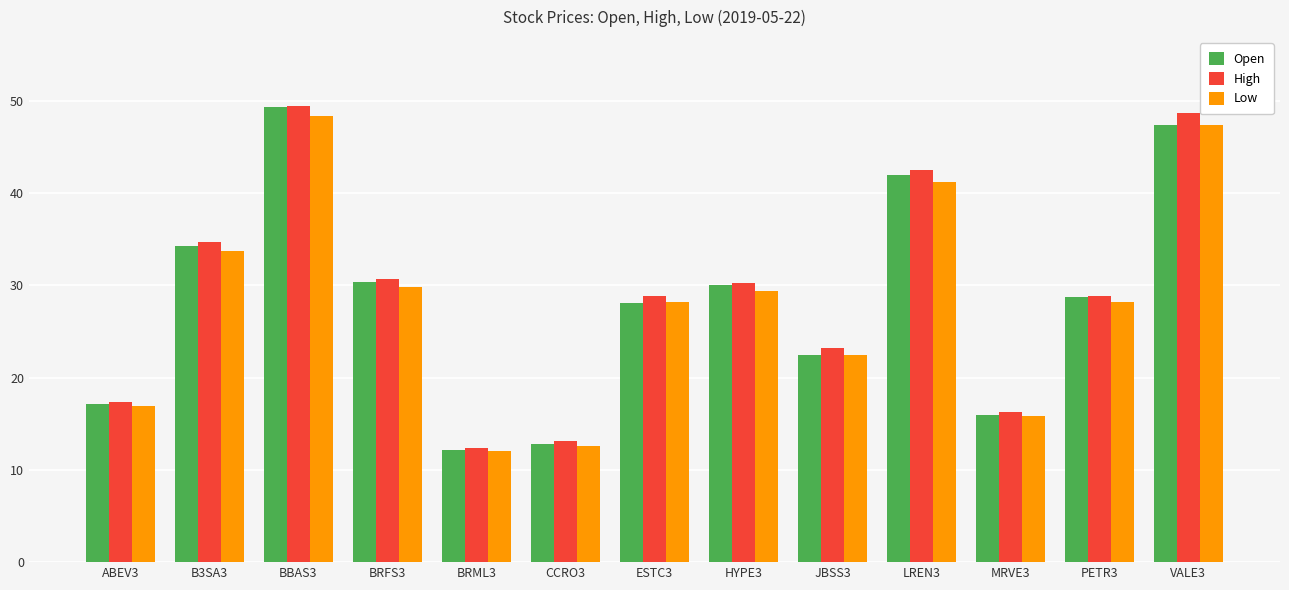

What is the maximum value shown in the chart?

49.5